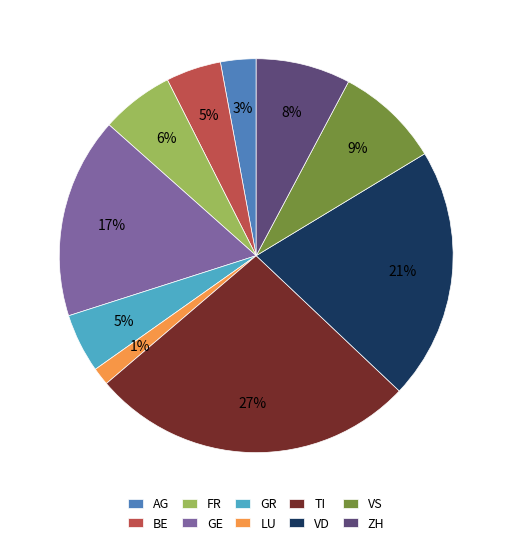

Which has a higher value, GE or FR?

GE